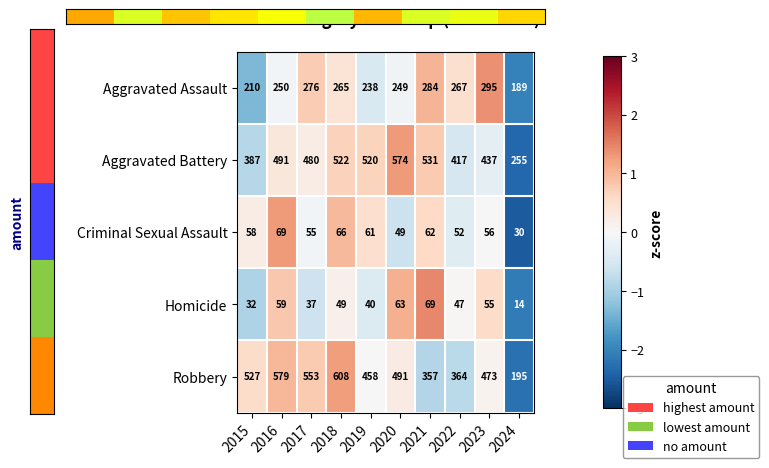

Rank the series at 2017 from highest to lowest value.

Robbery, Aggravated Battery, Aggravated Assault, Criminal Sexual Assault, Homicide